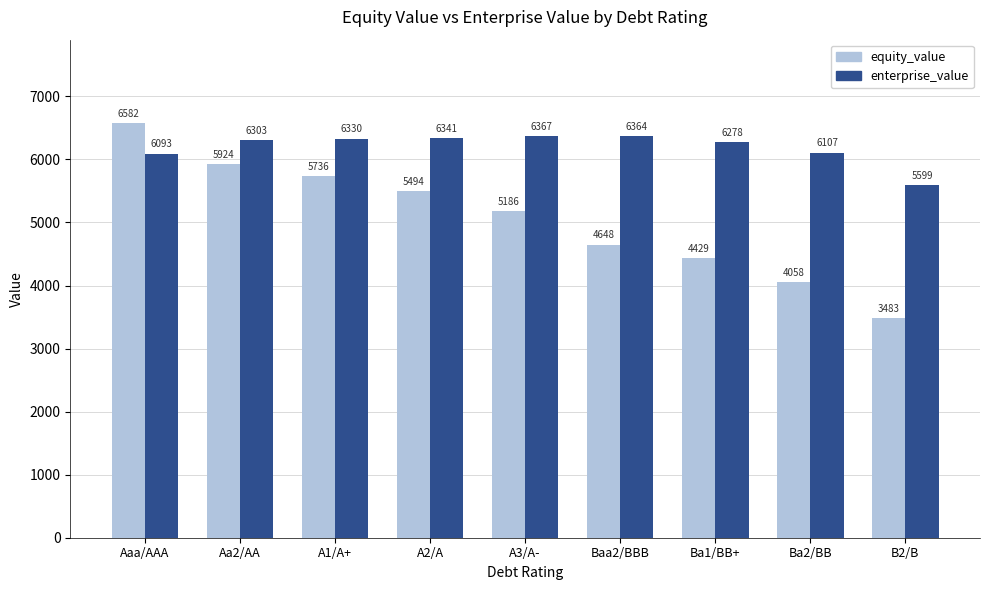

Which label corresponds to the largest value in the chart?

Aaa/AAA